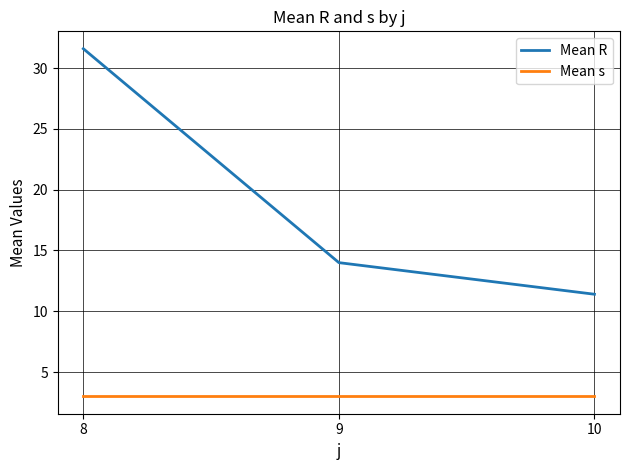

At 10, list the series in order from largest to smallest.

Mean R, Mean s